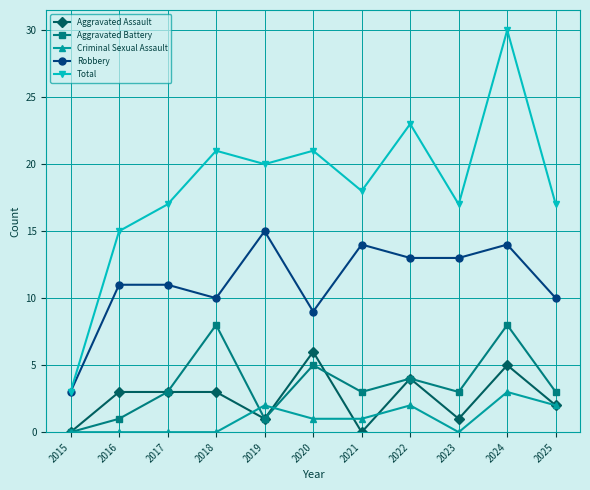

Reading right to left, extract all data points from this chart.

Aggravated Assault: 2025=2	2024=5	2023=1	2022=4	2021=0	2020=6	2019=1	2018=3	2017=3	2016=3	2015=0
Aggravated Battery: 2025=3	2024=8	2023=3	2022=4	2021=3	2020=5	2019=1	2018=8	2017=3	2016=1	2015=0
Criminal Sexual Assault: 2025=2	2024=3	2023=0	2022=2	2021=1	2020=1	2019=2	2018=0	2017=0	2016=0	2015=0
Robbery: 2025=10	2024=14	2023=13	2022=13	2021=14	2020=9	2019=15	2018=10	2017=11	2016=11	2015=3
Total: 2025=17	2024=30	2023=17	2022=23	2021=18	2020=21	2019=20	2018=21	2017=17	2016=15	2015=3